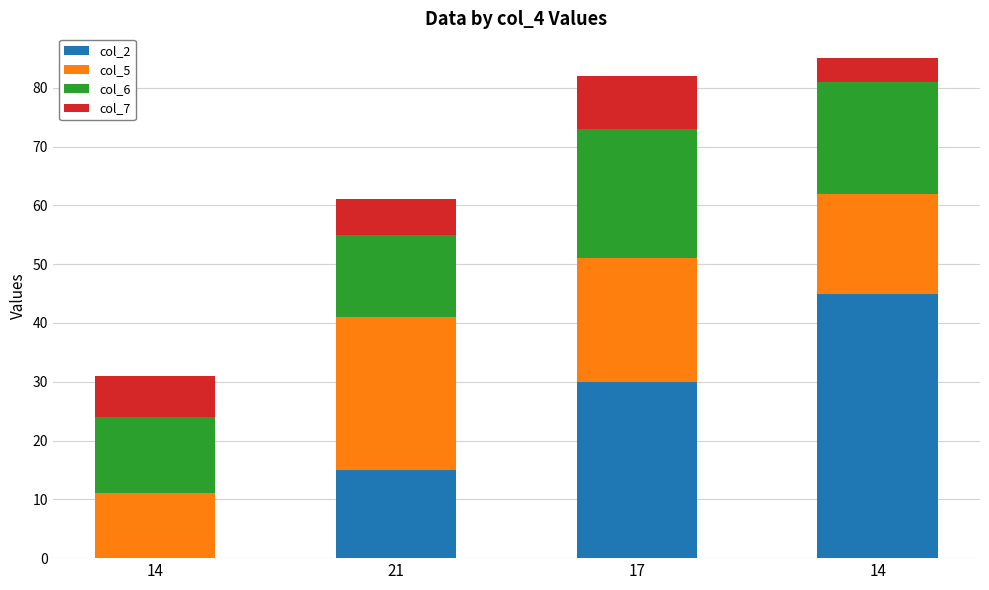

At which label is col_5 closest to 18?

14